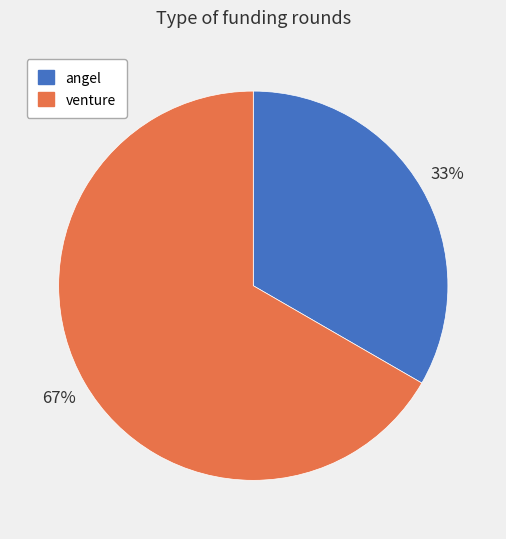

To the nearest percent, what portion does venture represent?

67%